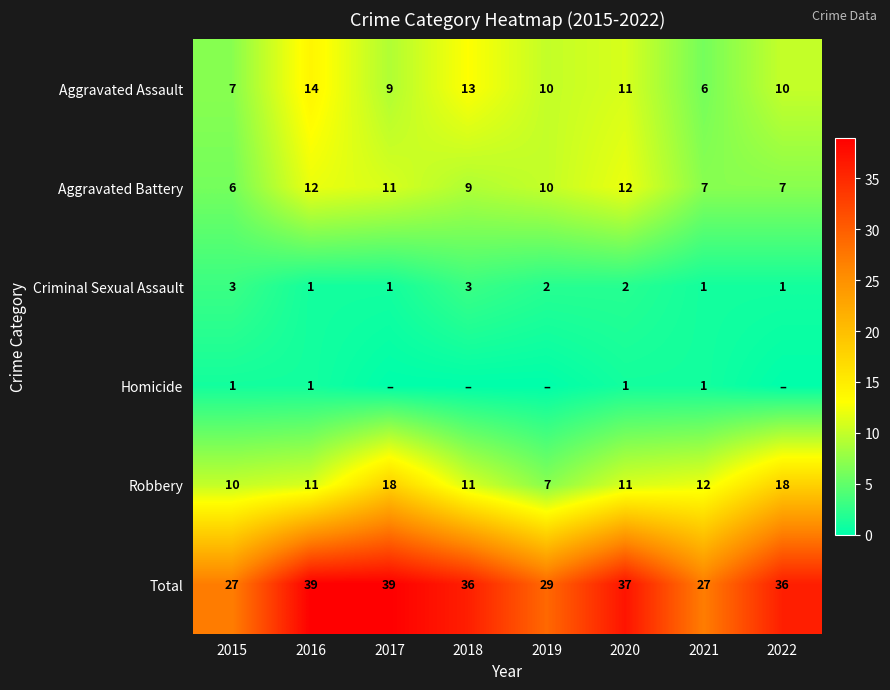

Is the value of Total at 2020 greater than the value of Criminal Sexual Assault at 2015?

Yes